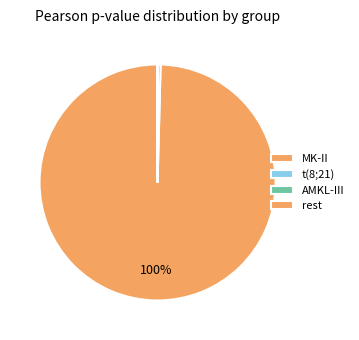

To the nearest percent, what is the difference between the largest and smallest slice percentages?

100%